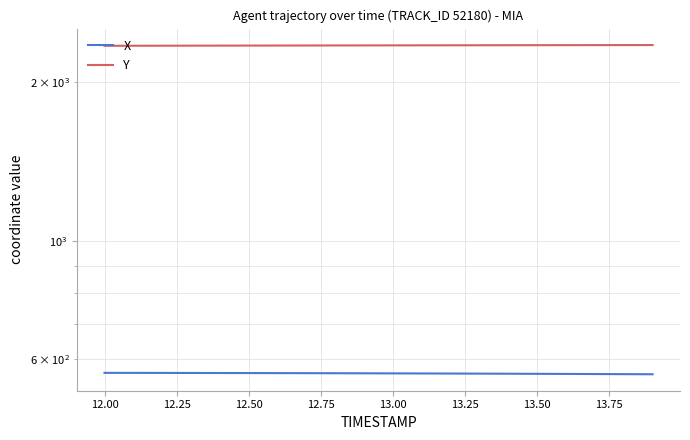

Reading left to right, list all the values displayed in this chart.

X: 565.2	565.1	565.1	565.0	564.8	564.7	564.6	564.4	564.3	564.1	563.9	563.7	563.5	563.3	563.1	562.9	562.6	562.3	562.1	561.8
Y: 2339.2	2339.6	2340.1	2340.5	2340.9	2341.4	2341.8	2342.2	2342.6	2343.0	2343.4	2343.8	2344.2	2344.6	2344.9	2345.3	2345.7	2346.0	2346.3	2346.6